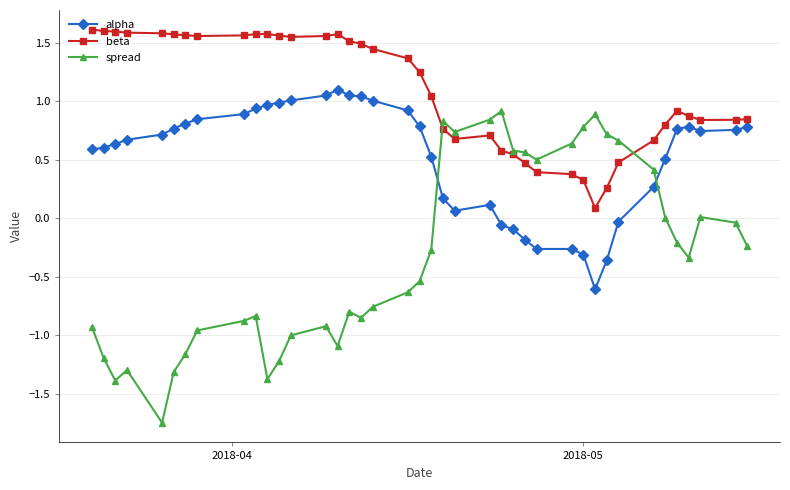

After their last crossing, which series has the higher values: beta or spread?

beta